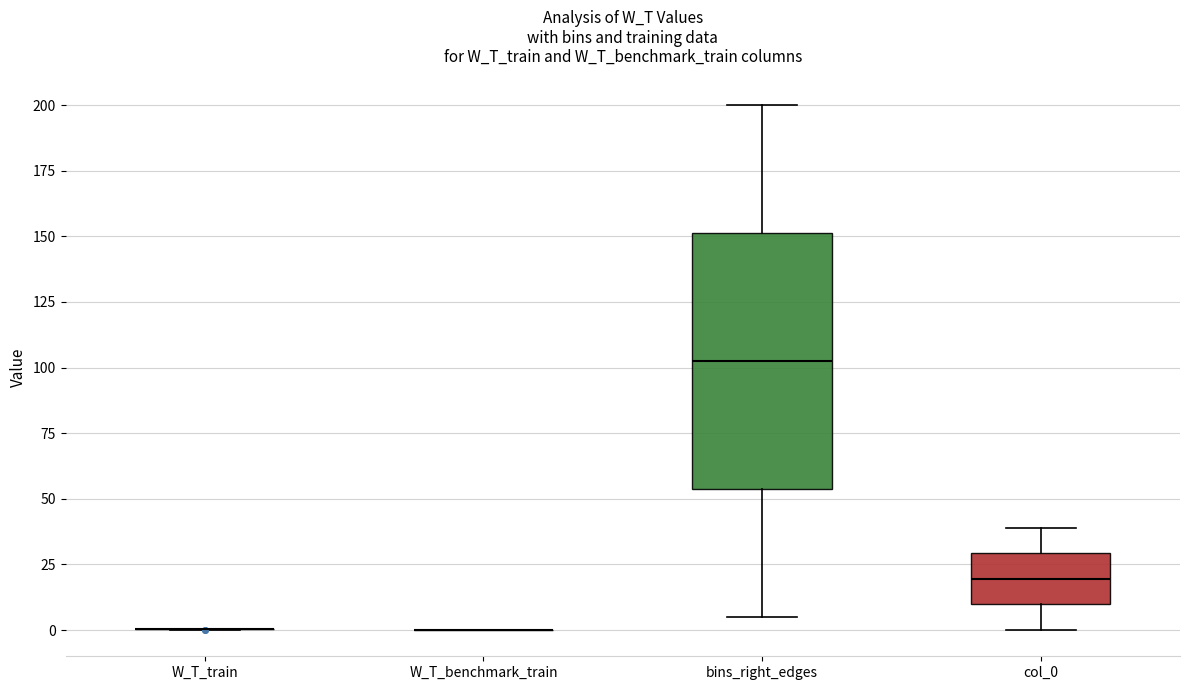

Reading left to right, read every box against the y-axis: the position of its median line, the range the box covers, and the ends of its whiskers. The values are not printed on the chart, so give them approximately, as read against the axis.

W_T_train: box collapsed to a line at 0, whiskers 0 to 0
W_T_benchmark_train: box collapsed to a line at 0, whiskers 0 to 0
bins_right_edges: median 105, box 55 to 150, whiskers 5 to 200
col_0: median 20, box 10 to 30, whiskers 0 to 40